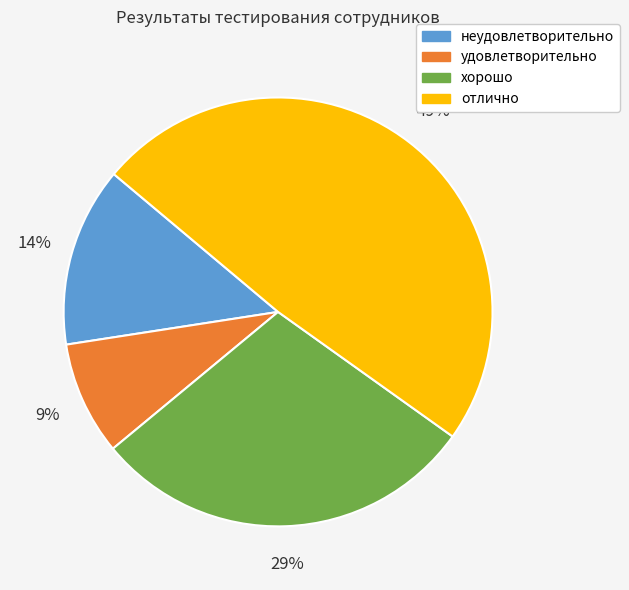

Which slice is the smallest?

удовлетворительно